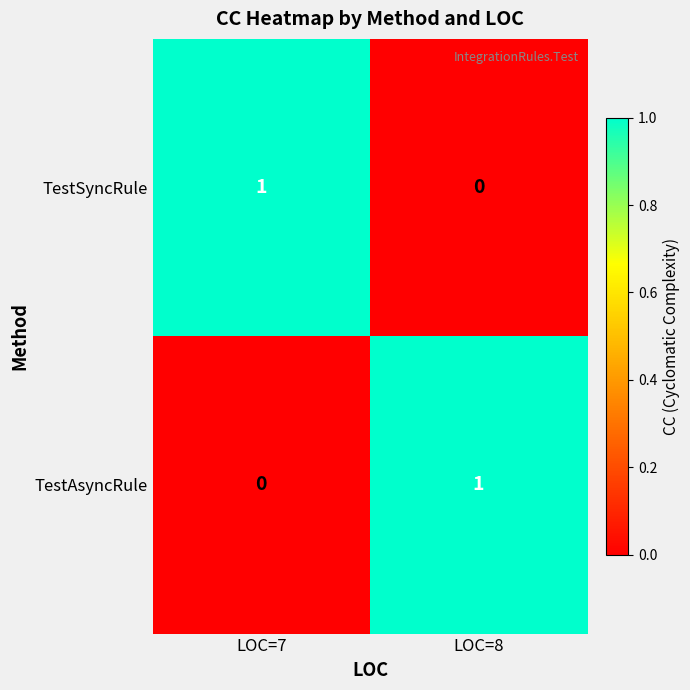

Reading right to left, what are all the values shown in this chart?

TestSyncRule: LOC=8=0	LOC=7=1
TestAsyncRule: LOC=8=1	LOC=7=0